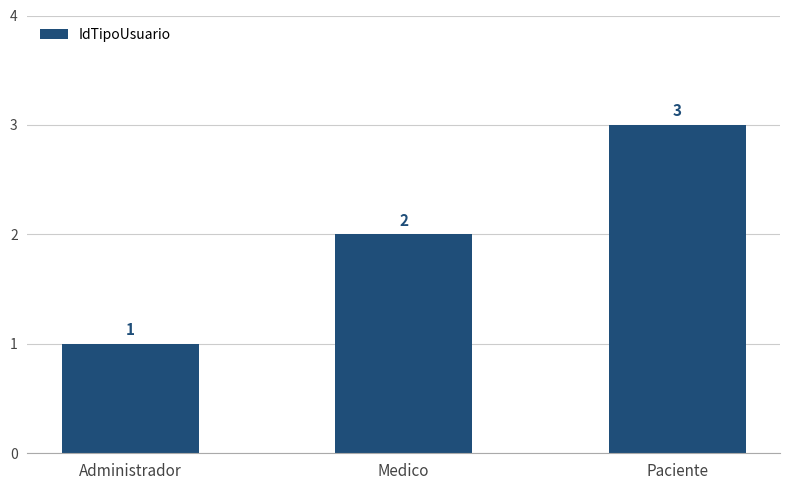

What is the label of the 1st bar from the right?

Paciente